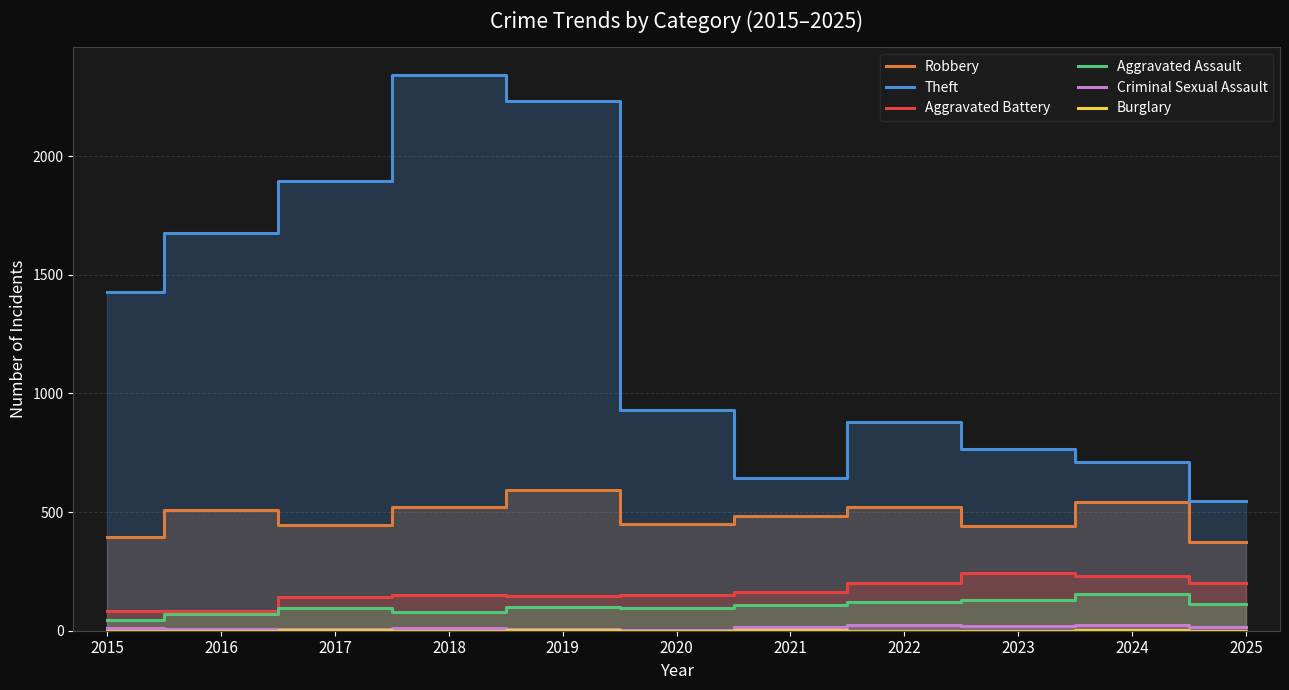

What is the difference between the Aggravated Battery values at 2015 and 2020?

68